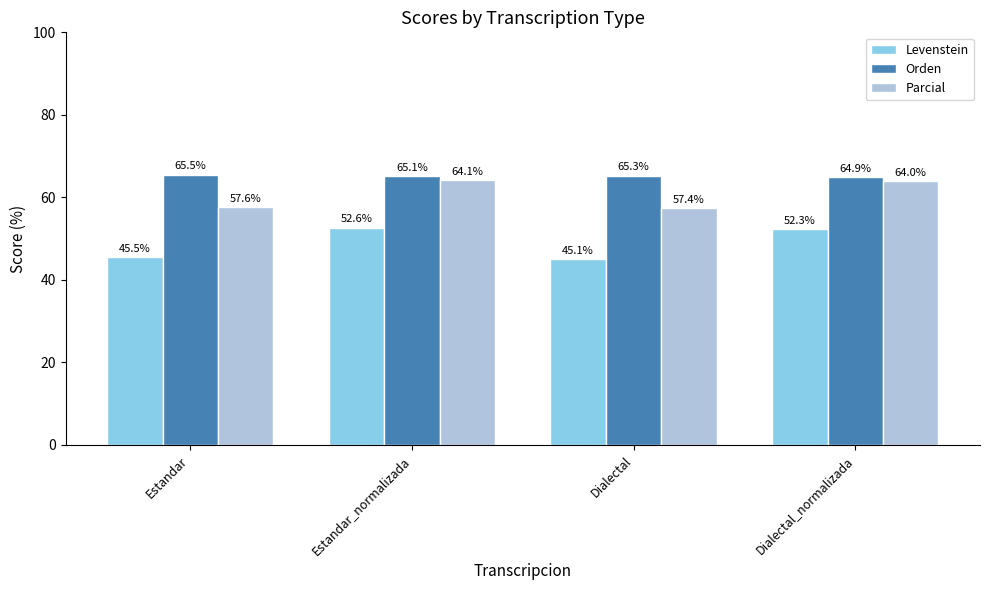

What is the label of the 4th bar from the right?

Estandar